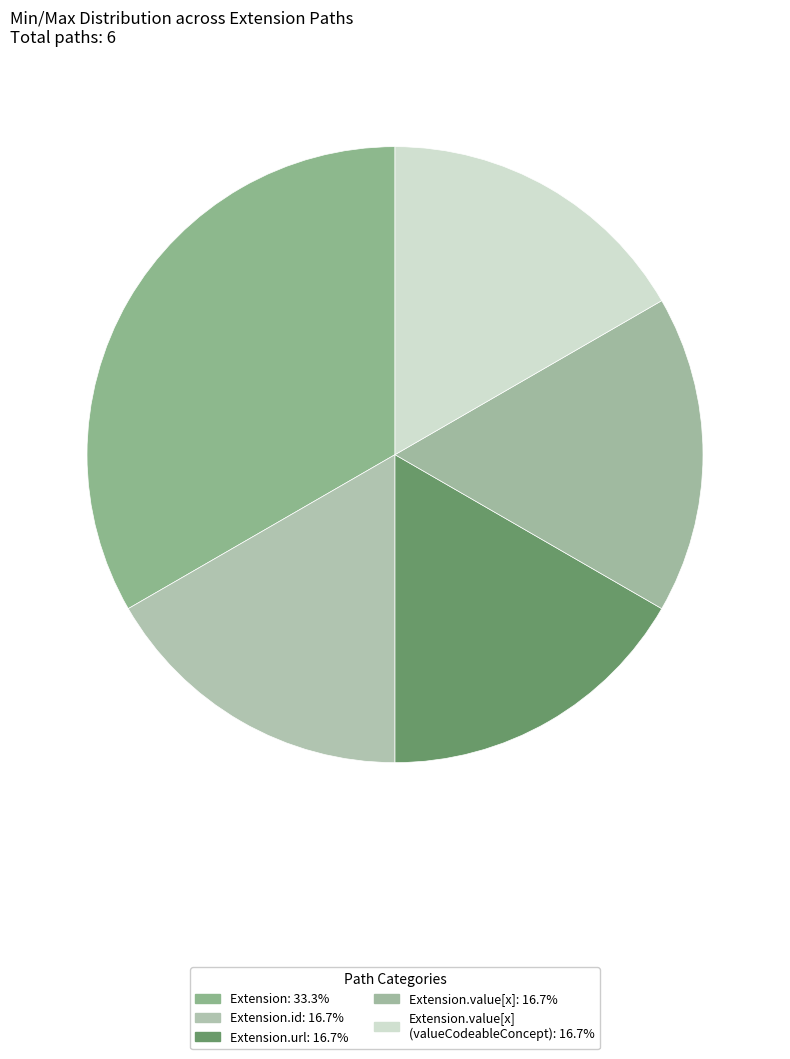

Count the number of slices in the pie.

5